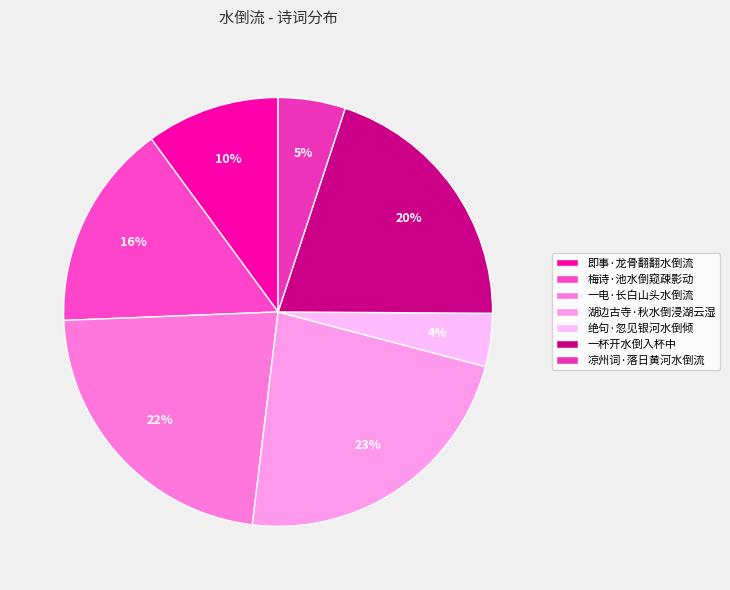

Count the number of slices in the pie.

7